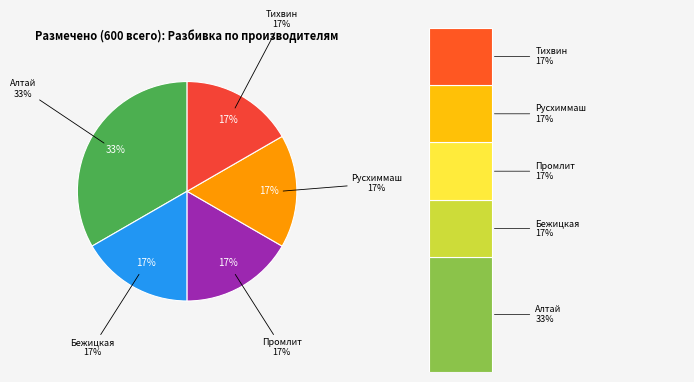

To the nearest percent, what percentage of the pie is Бежицкая?

17%